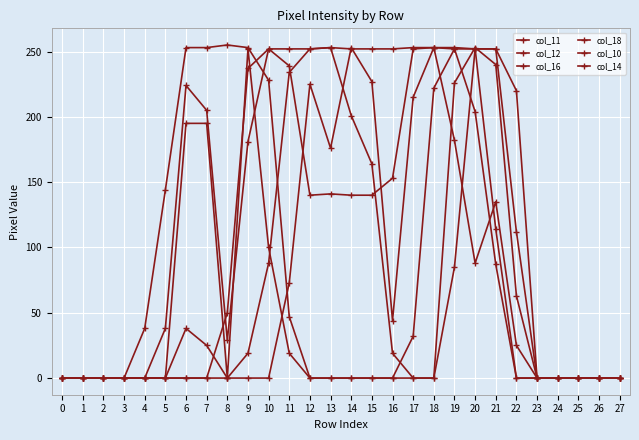

Does the chart have visible grid lines?

Yes